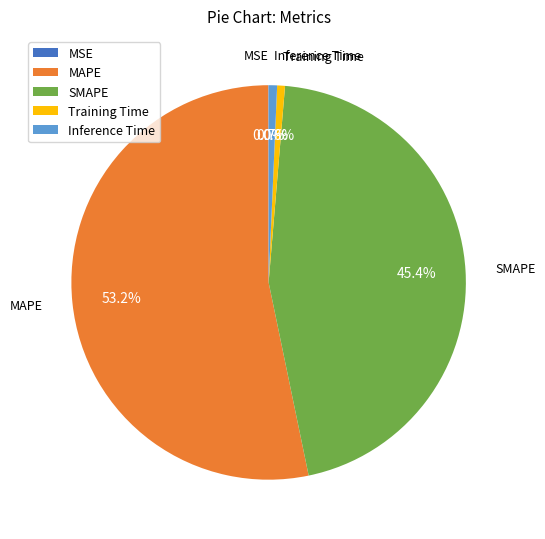

To the nearest percent, what is the average slice percentage?

20%